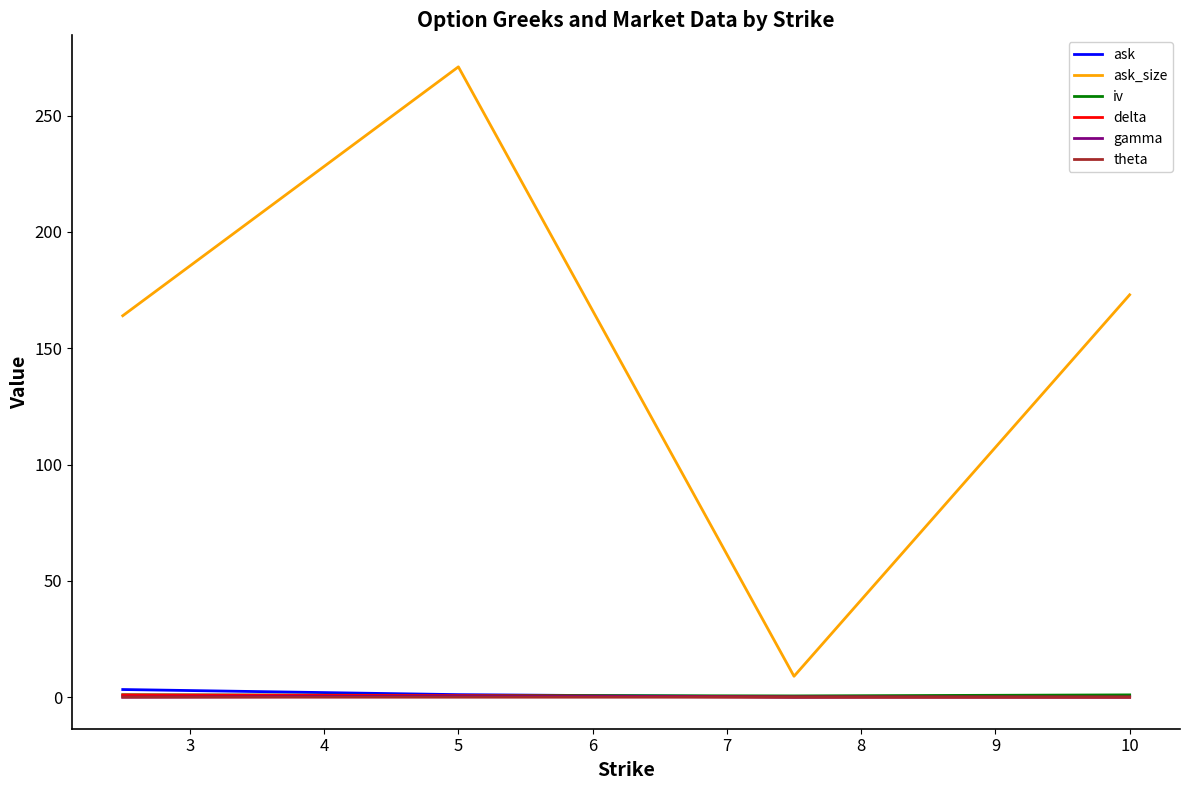

Which series has the widest spread of values?

ask_size